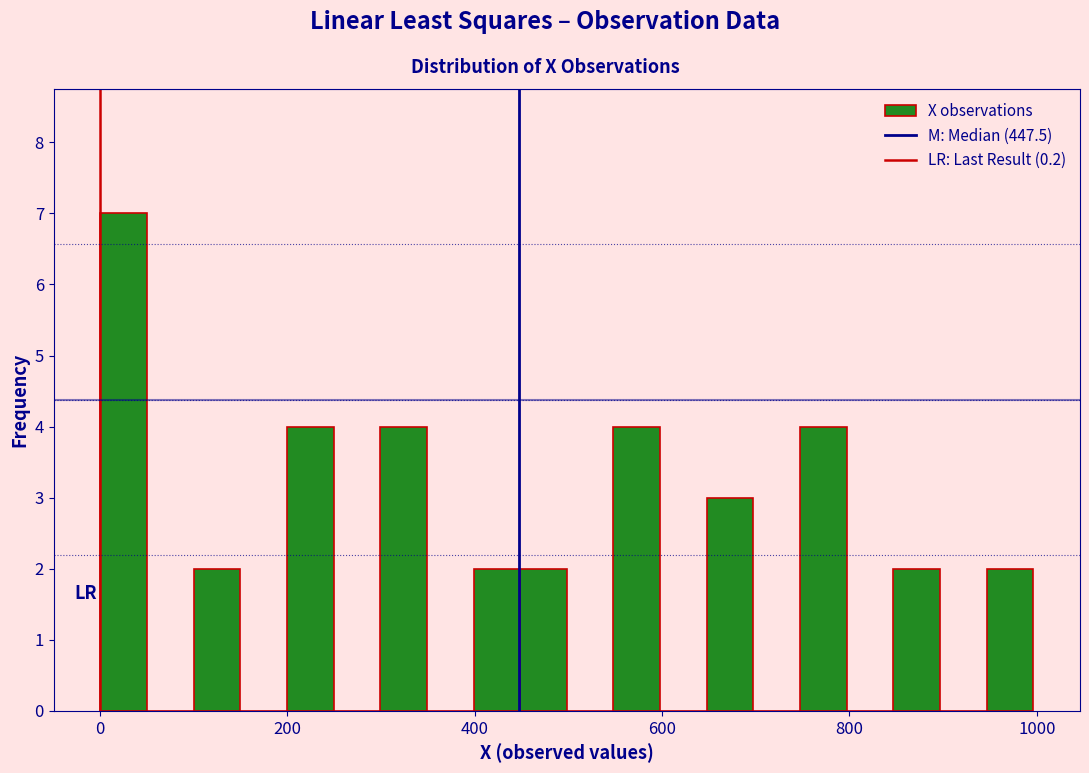

Read against the x-axis, roughly where is the centre of the tallest bar?

20